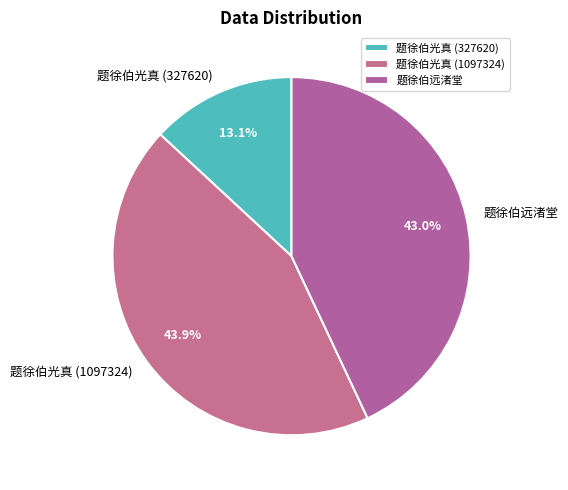

Which slice is the smallest?

题徐伯光真 (327620)